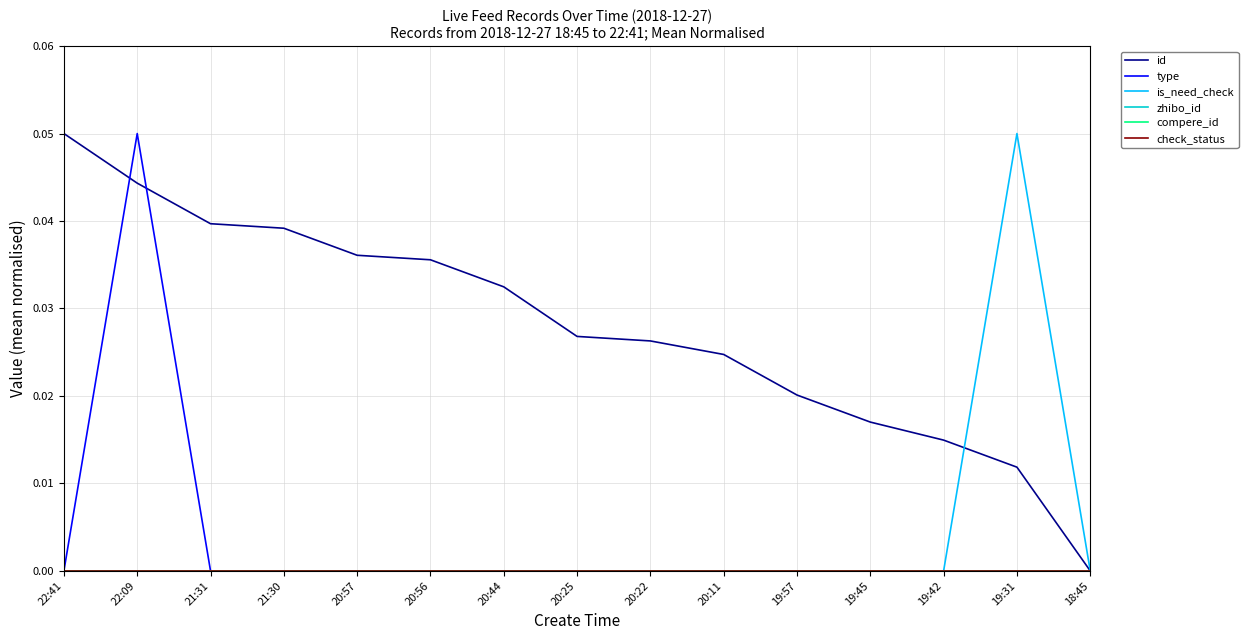

Which label corresponds to the largest value in the chart?

22:41